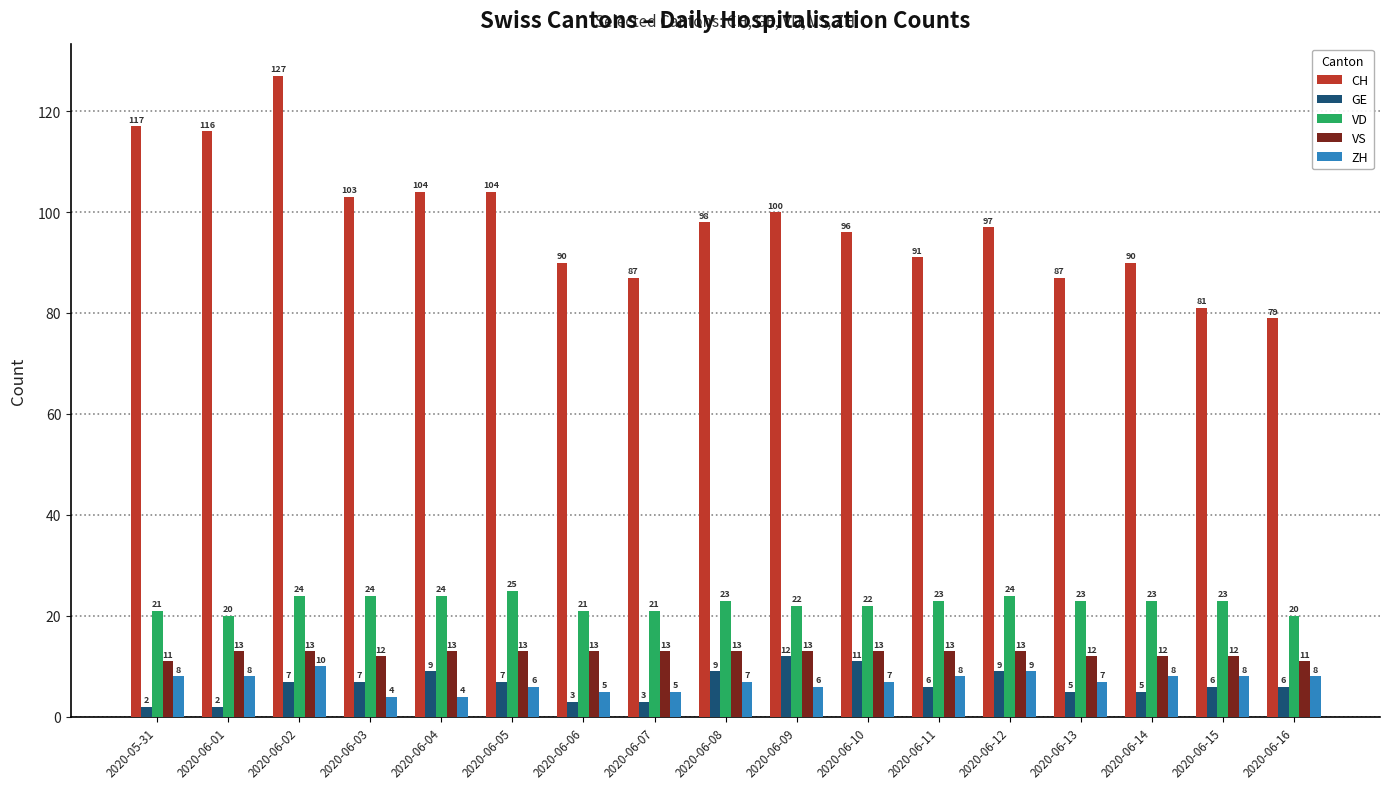

The value of VD at 2020-06-13 is 23. True or false?

True